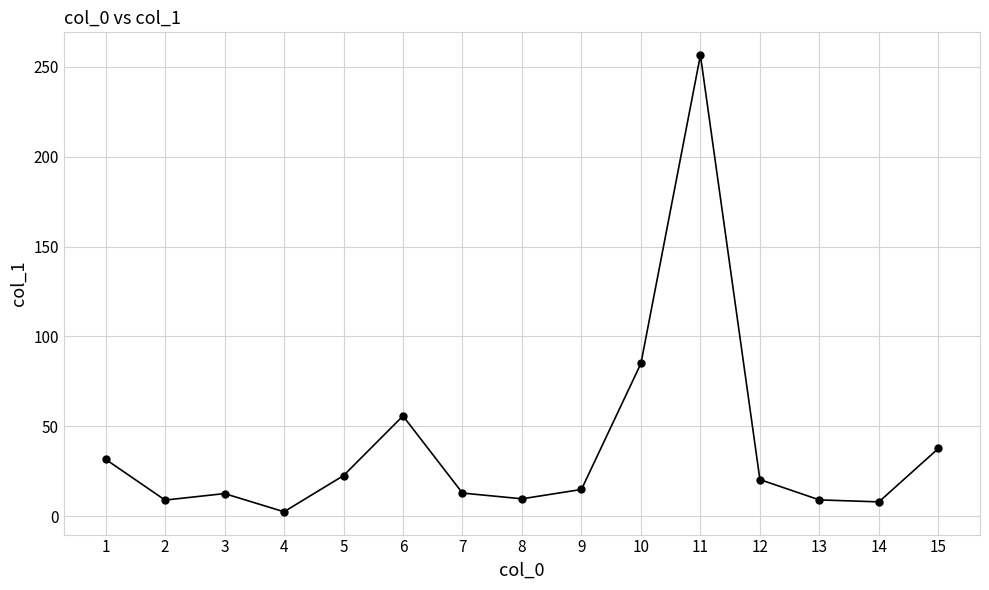

What is the average value?

39.2